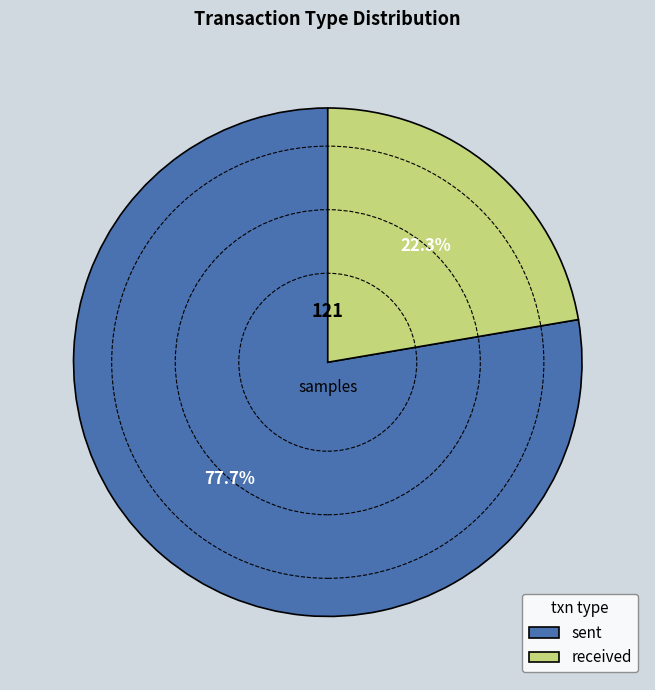

Rank the categories by value from lowest to highest.

received, sent